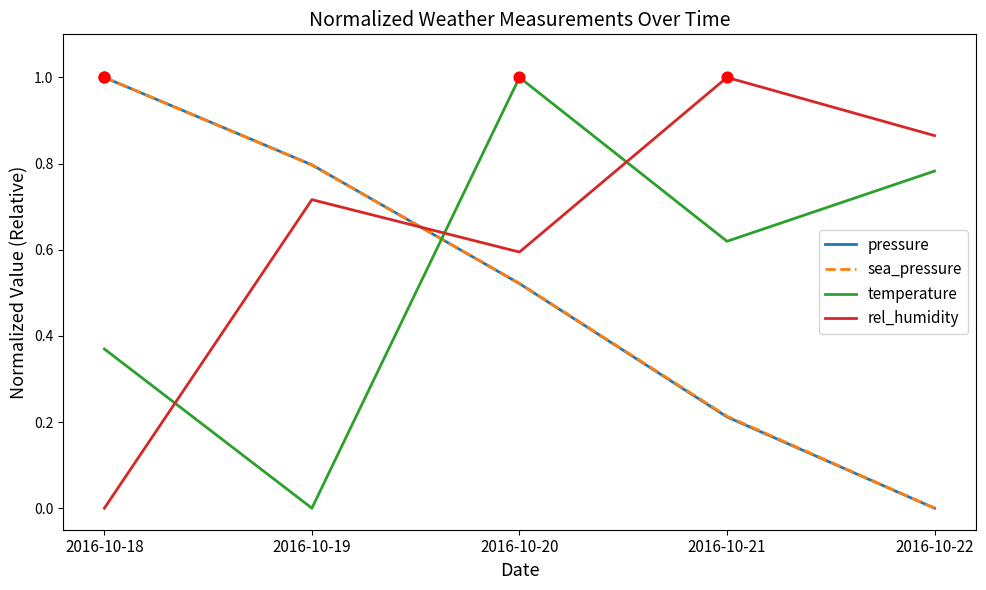

What is the total value across all series at 2016-10-22?

1.6